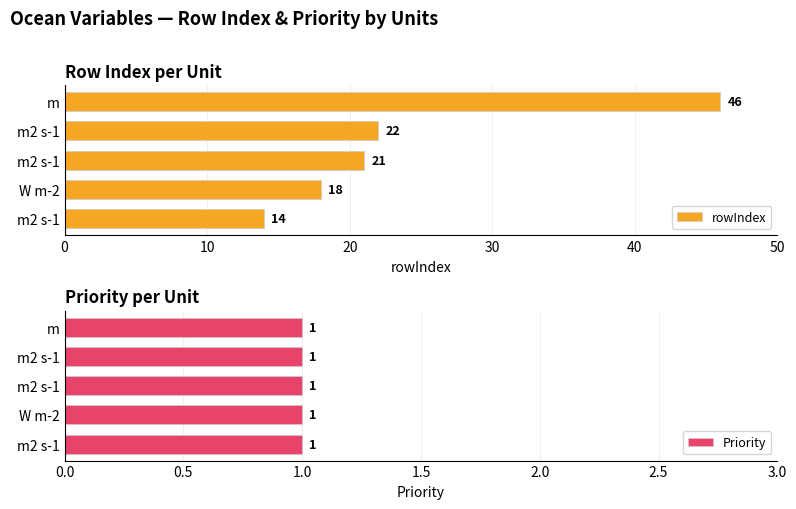

Count the number of data series in this chart.

2